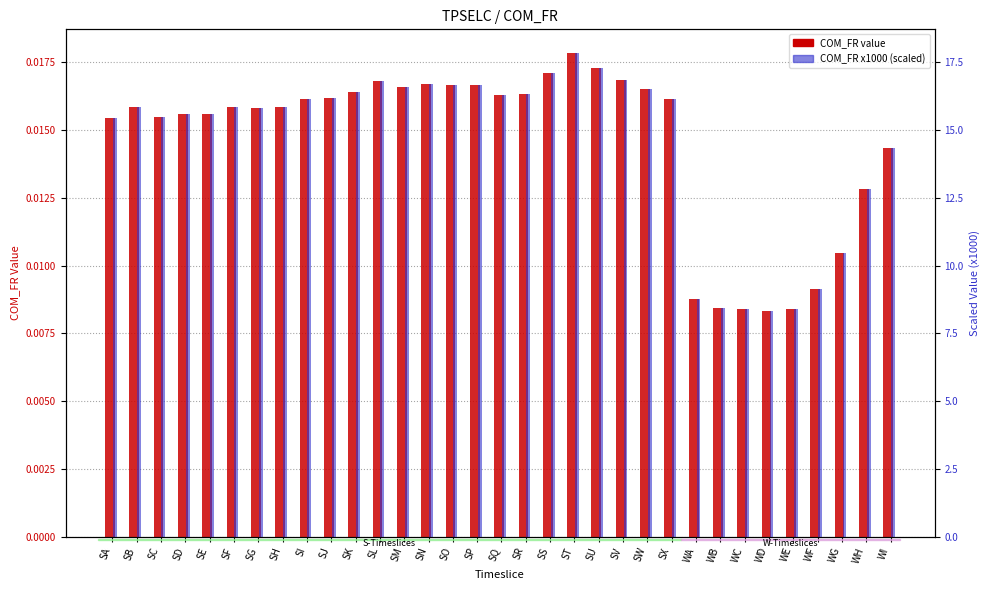

What position from the right is SO?

19